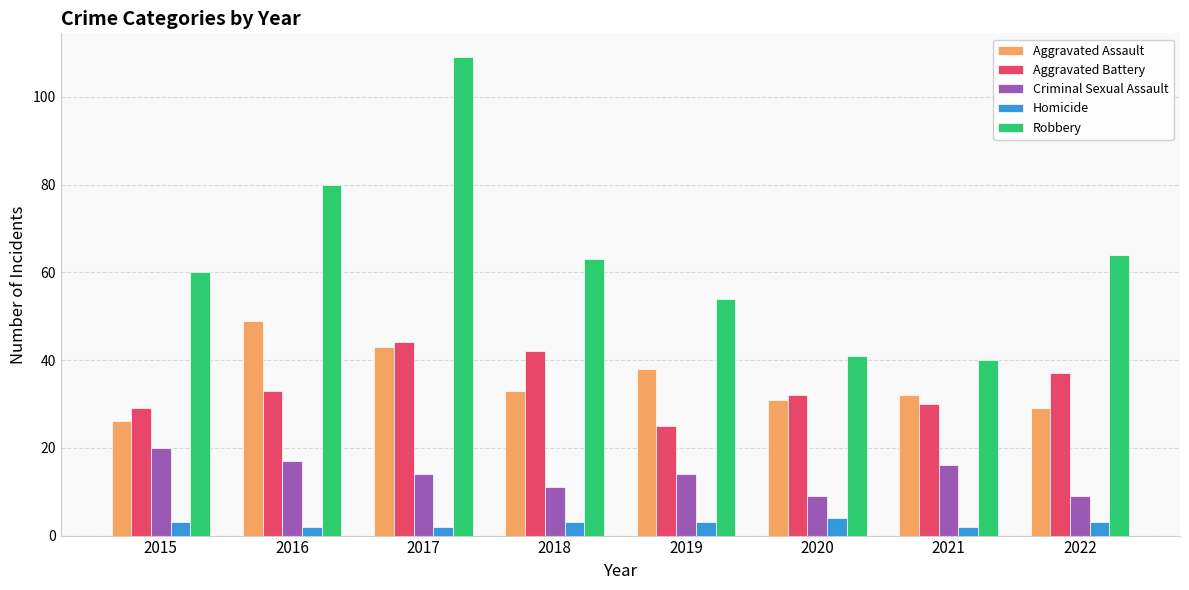

What are all the series names shown in the legend?

Aggravated Assault, Aggravated Battery, Criminal Sexual Assault, Homicide, Robbery